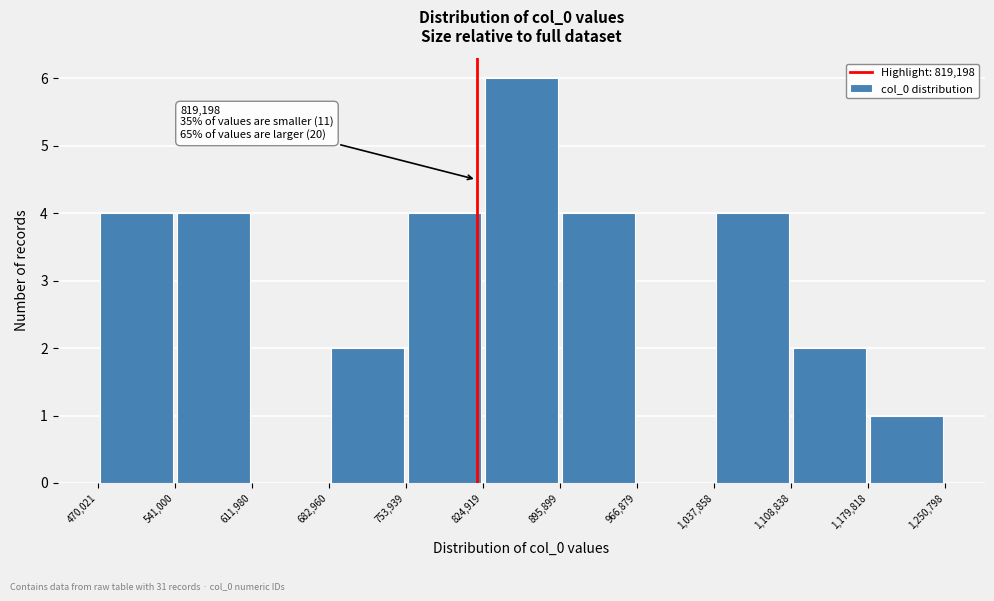

Over which range of the x-axis is the bar tallest?

824,919 to 895,899